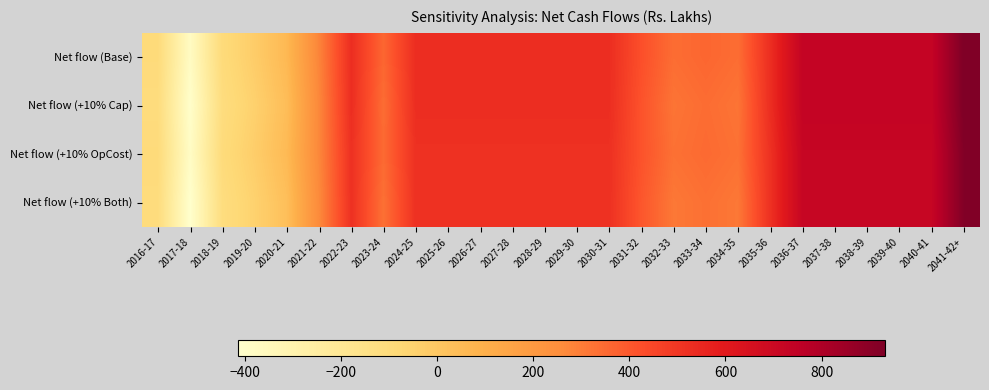

Rank the series by their maximum value, from highest to lowest.

Net flow (Base), Net flow (+10% Cap), Net flow (+10% OpCost), Net flow (+10% Both)